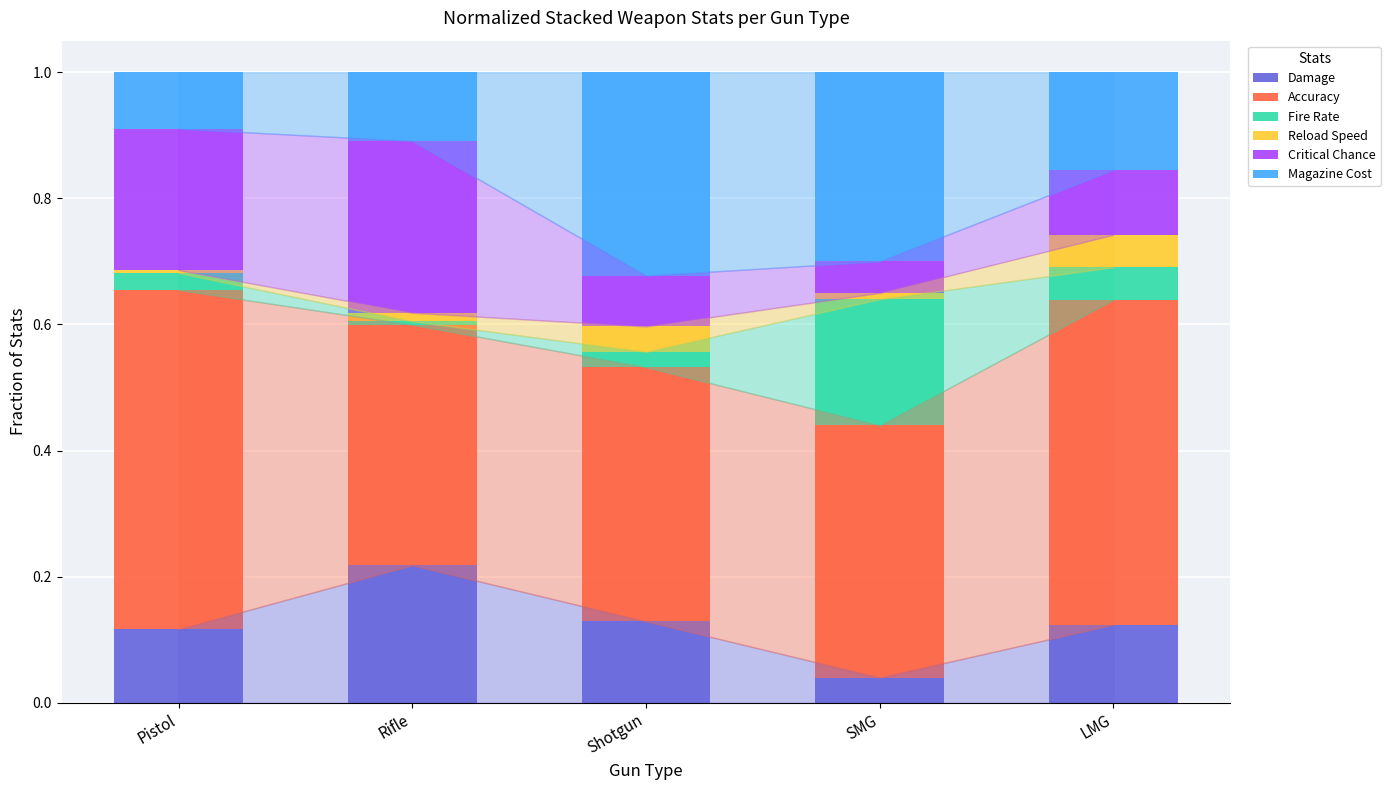

Is it true that Damage equals 0.0 at SMG?

True